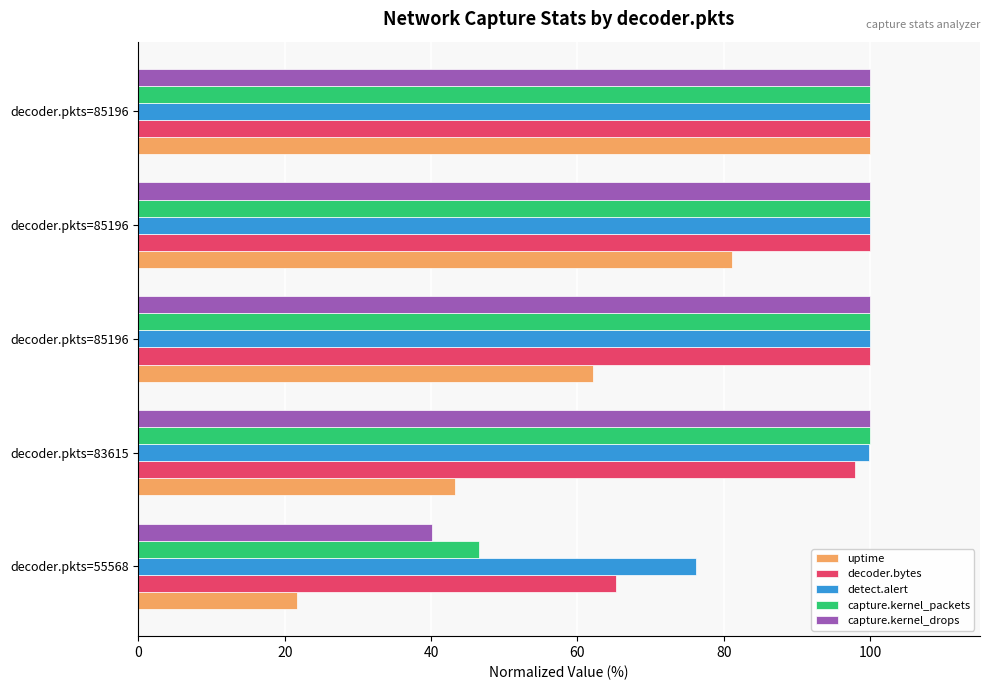

What are all the series names shown in the legend?

uptime, decoder.bytes, detect.alert, capture.kernel_packets, capture.kernel_drops